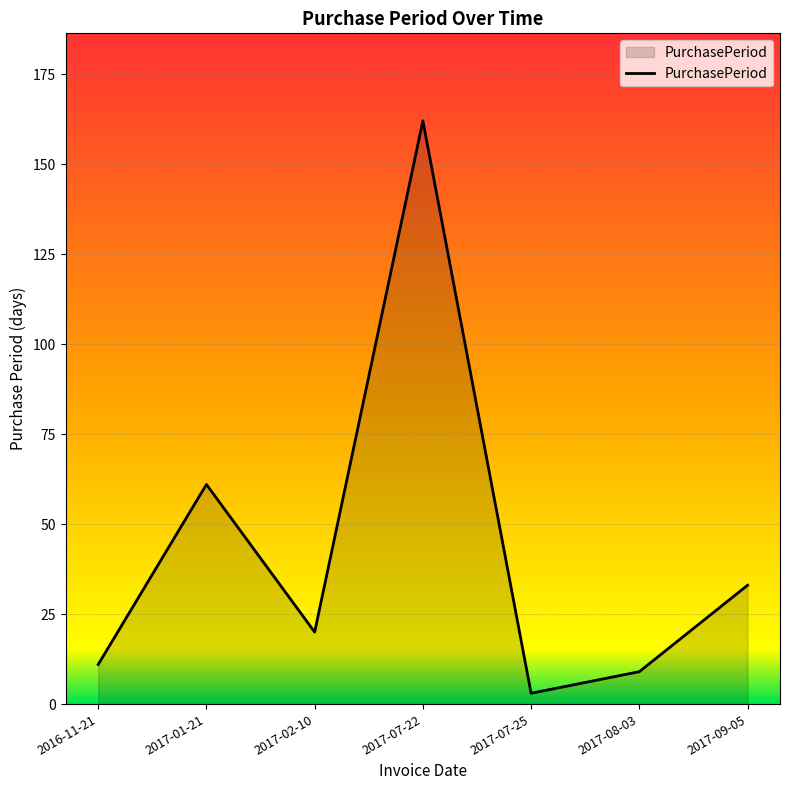

Is it true that the value at 2017-02-10 is 12?

False